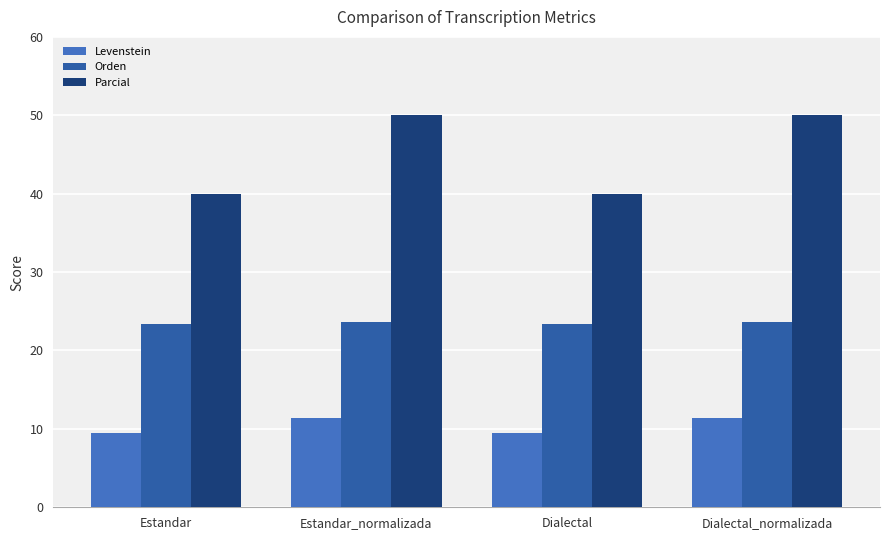

Reading left to right, transcribe all the data shown in this chart.

Levenstein: Estandar=9.4	Estandar_normalizada=11.4	Dialectal=9.4	Dialectal_normalizada=11.4
Orden: Estandar=23.4	Estandar_normalizada=23.7	Dialectal=23.4	Dialectal_normalizada=23.7
Parcial: Estandar=40.0	Estandar_normalizada=50.0	Dialectal=40.0	Dialectal_normalizada=50.0